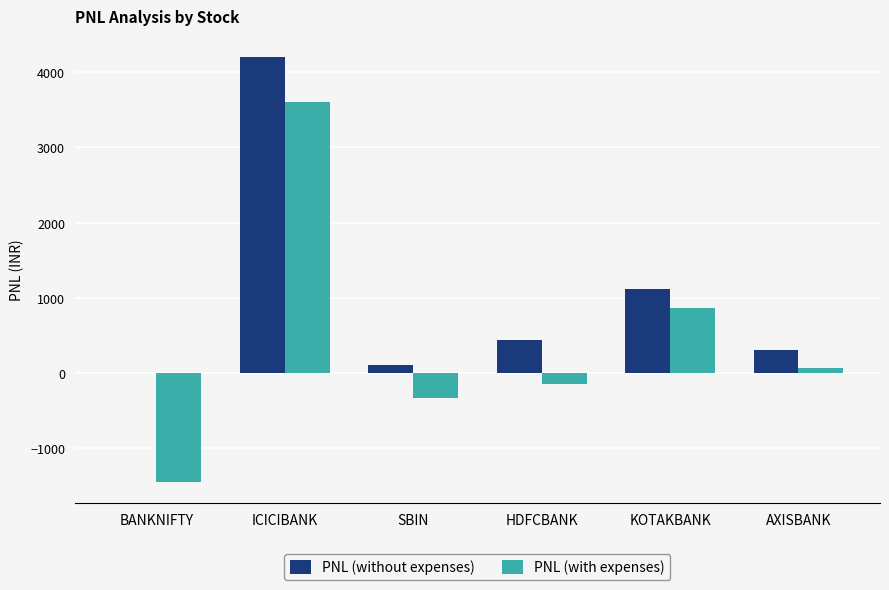

Which series has the widest spread of values?

PNL (with expenses)